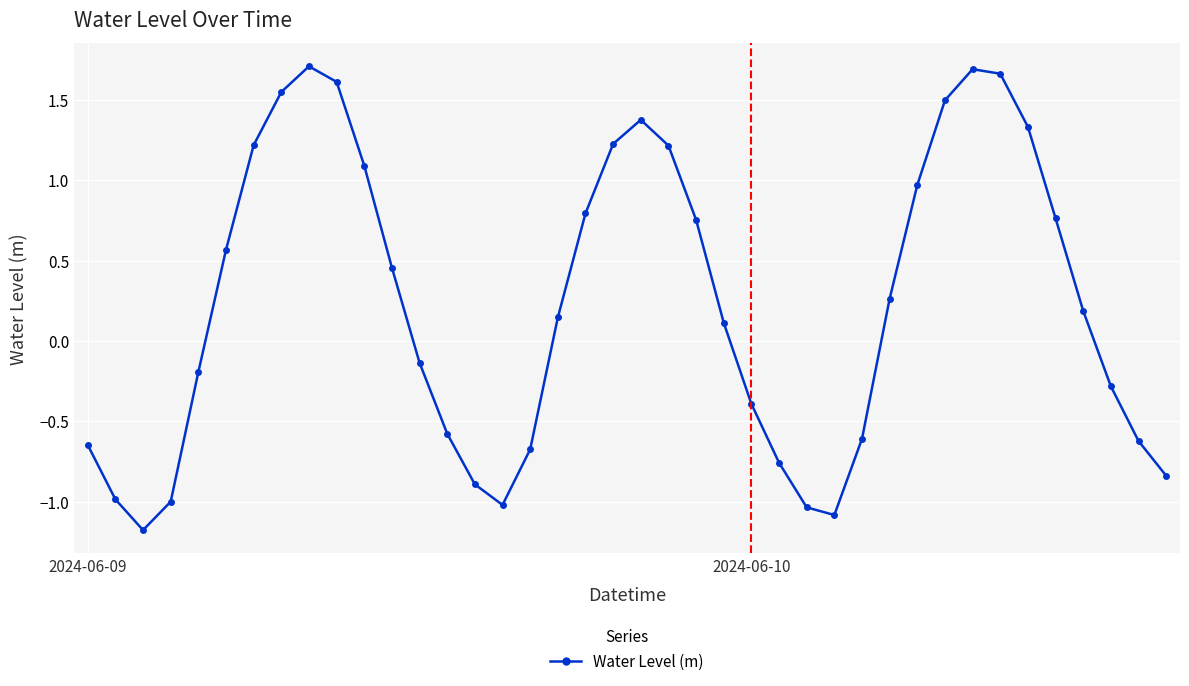

Does the chart display data point markers on the line(s)?

Yes